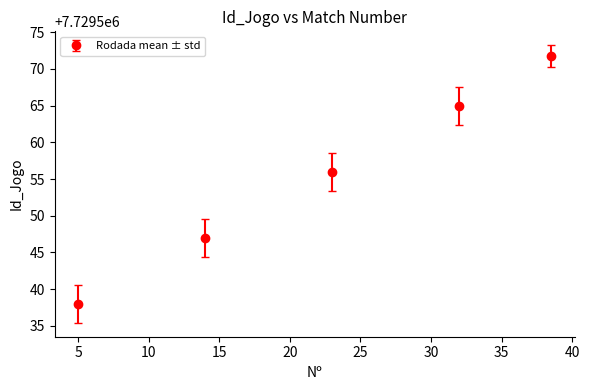

What is the value of the 1st point from the left?

7729538.0